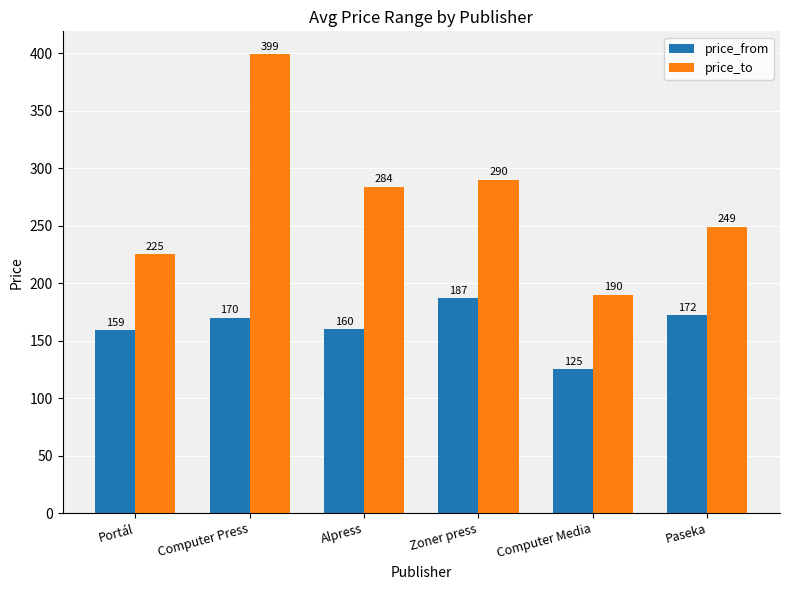

What position from the right is Paseka?

1